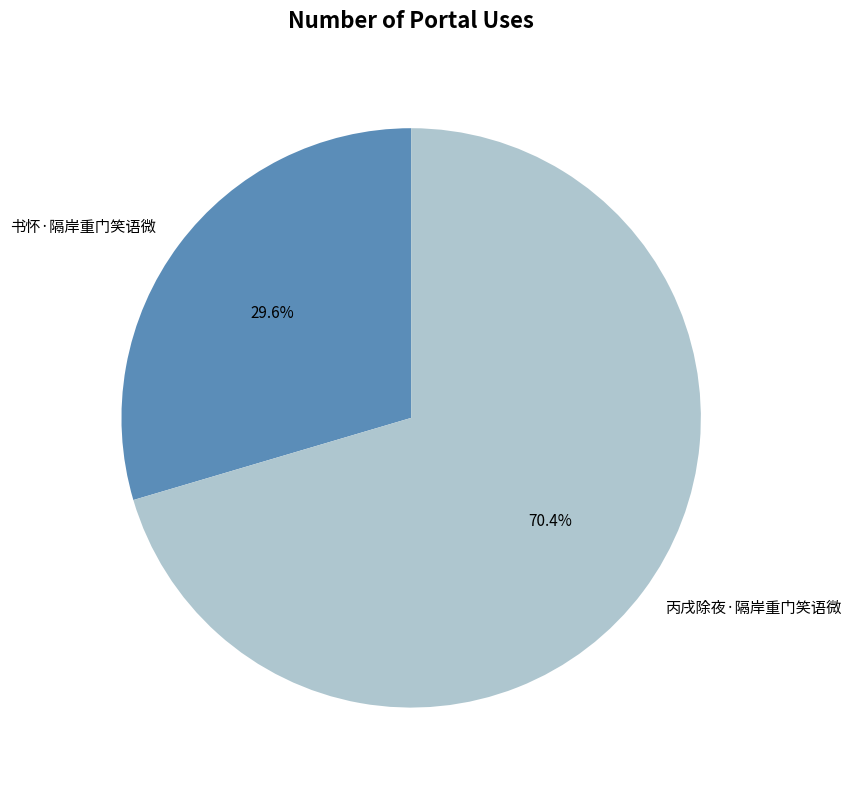

Count the number of slices in the pie.

2